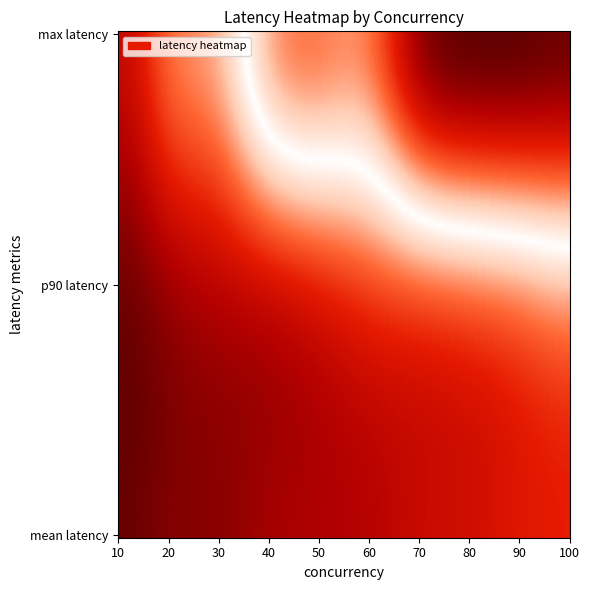

Where does the 70 series first go above 21?

2